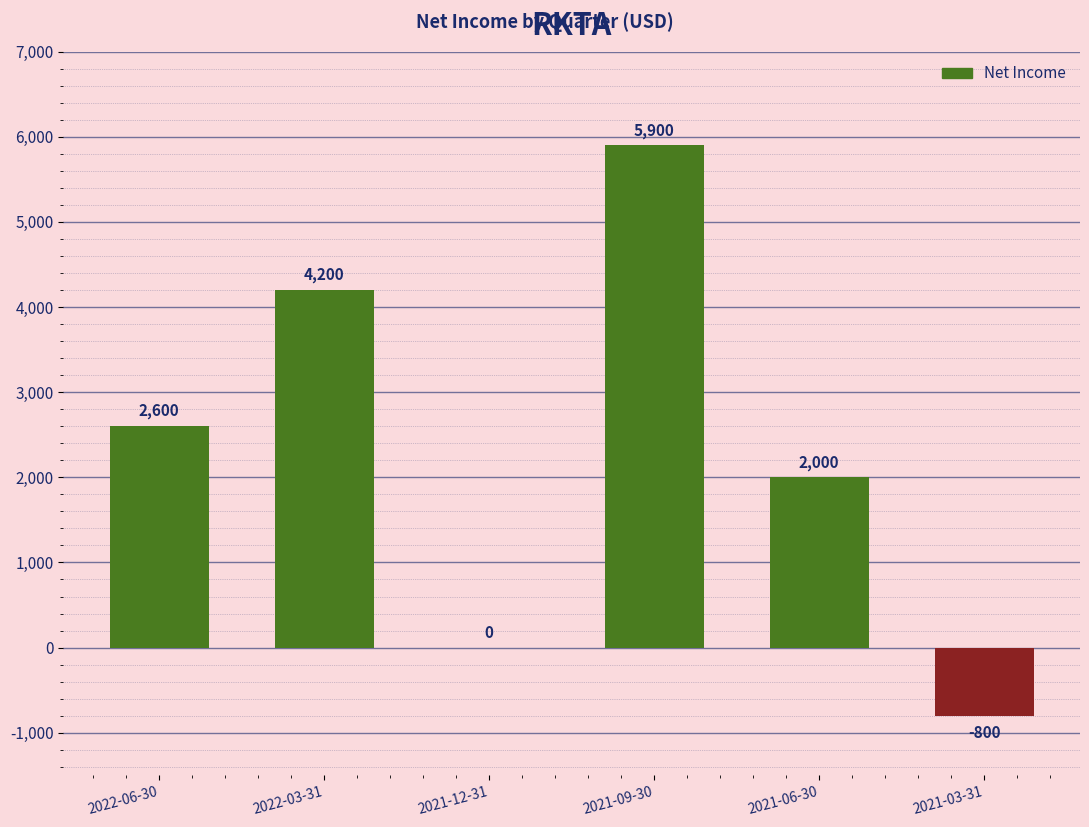

Reading left to right, list all the values displayed in this chart.

2022-06-30=2600	2022-03-31=4200	2021-12-31=0	2021-09-30=5900	2021-06-30=2000	2021-03-31=-800